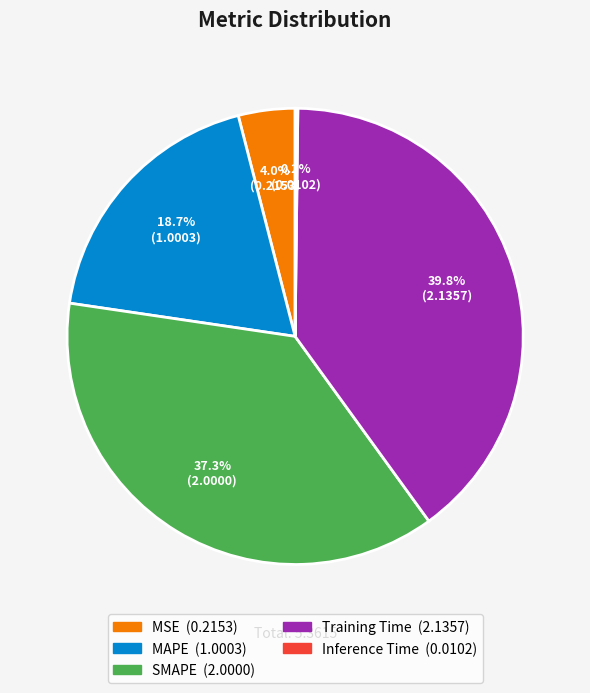

To the nearest percent, what portion does Training Time represent?

40%